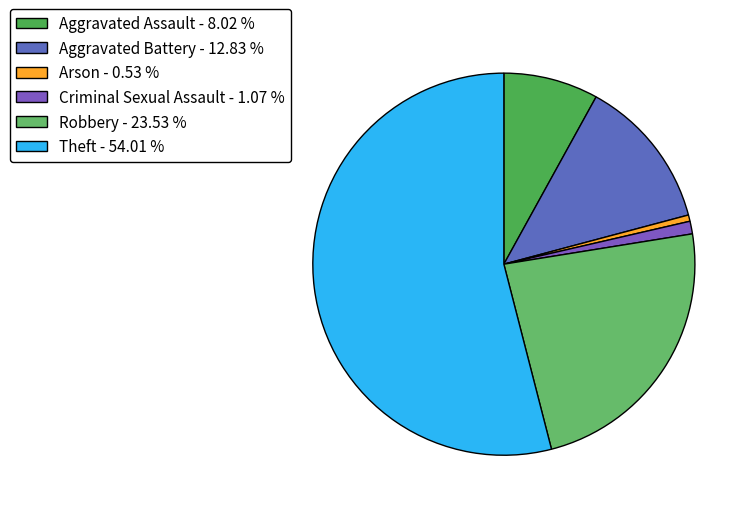

Is the sum of Aggravated Assault and Robbery greater than half?

No